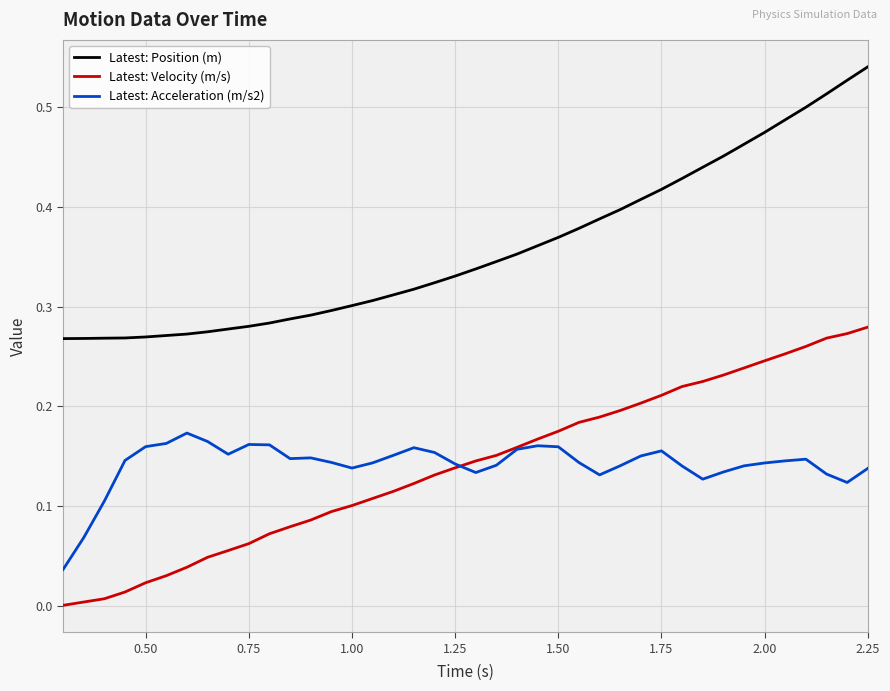

True or false: Latest: Velocity (m/s) and Latest: Acceleration (m/s2) intersect in this chart.

True